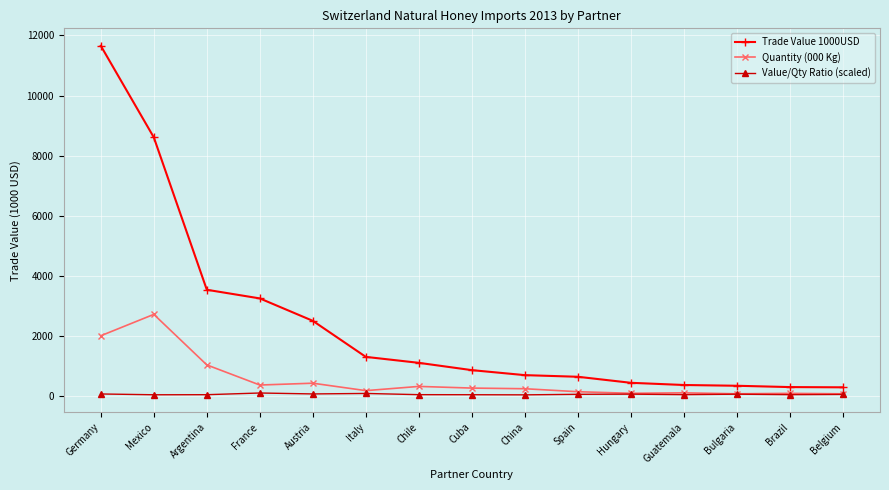

Is this an area chart (filled region under the line)?

No